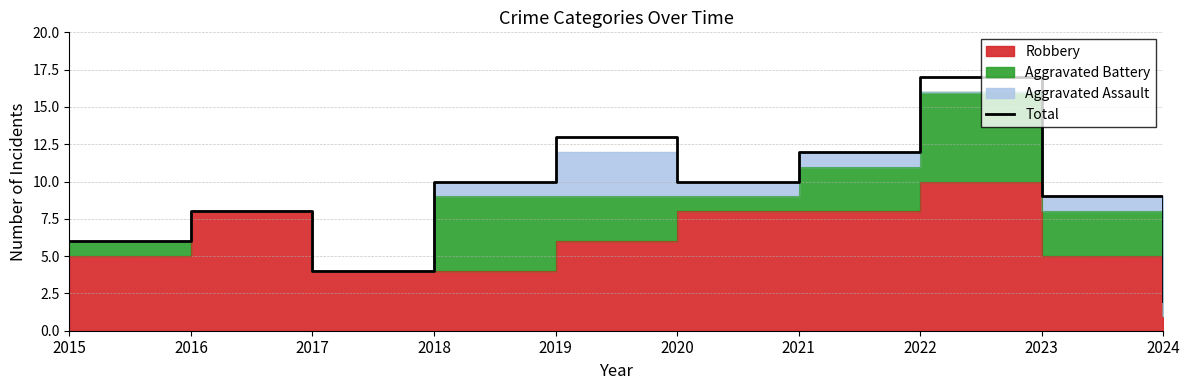

True or false: there are more than 0 points higher than both neighbors.

True